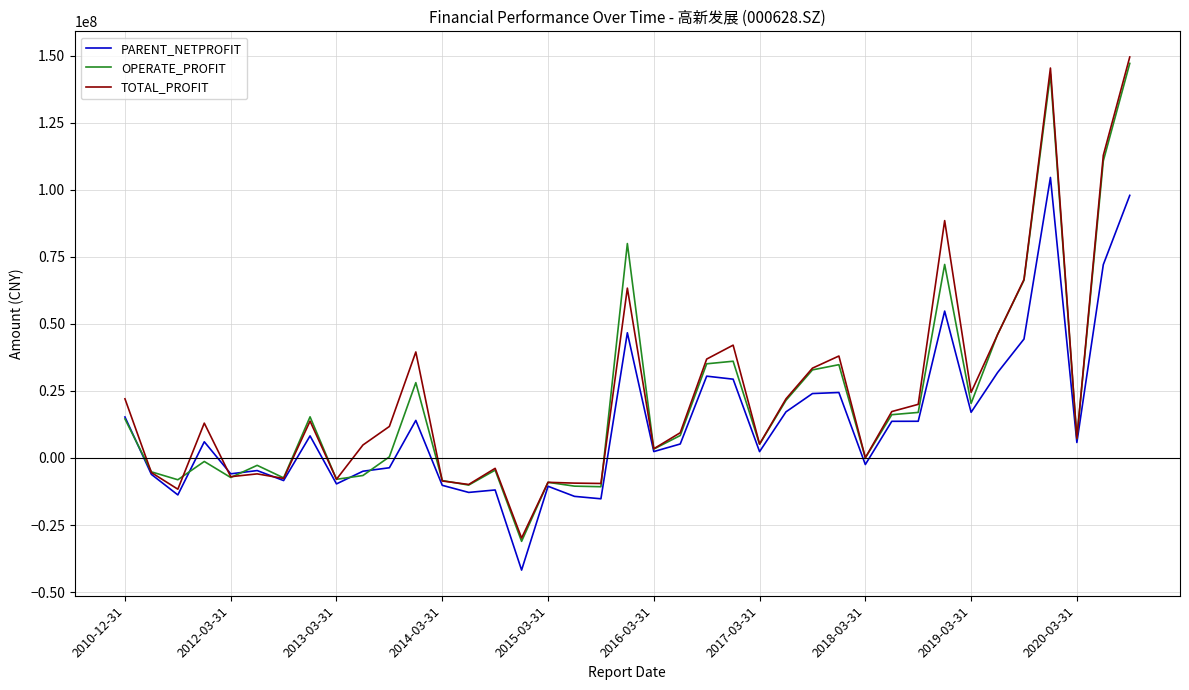

Which series has the widest spread of values?

TOTAL_PROFIT